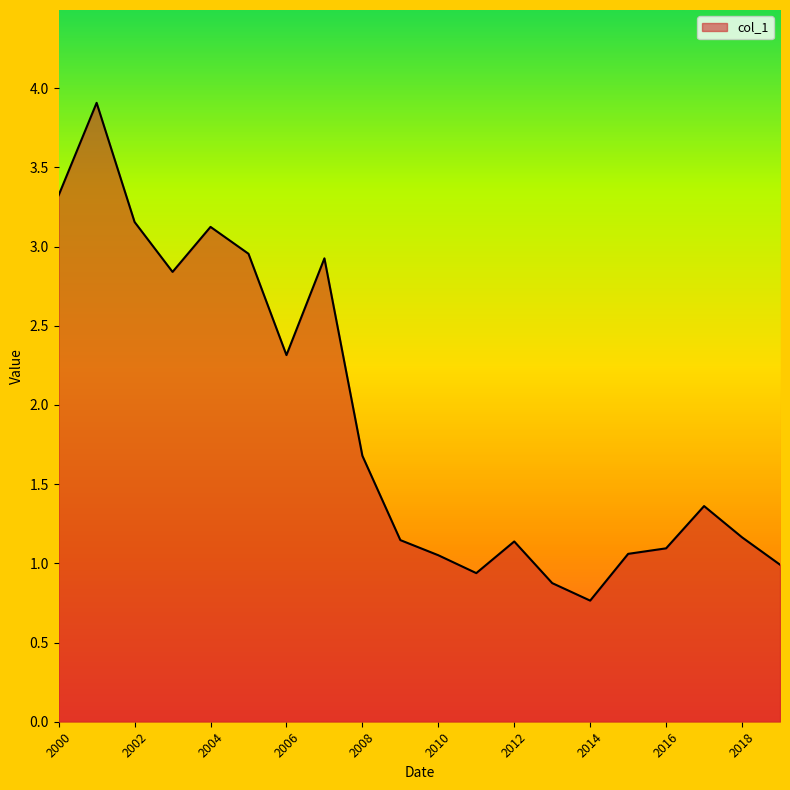

What is the difference between the maximum and minimum values?

3.1